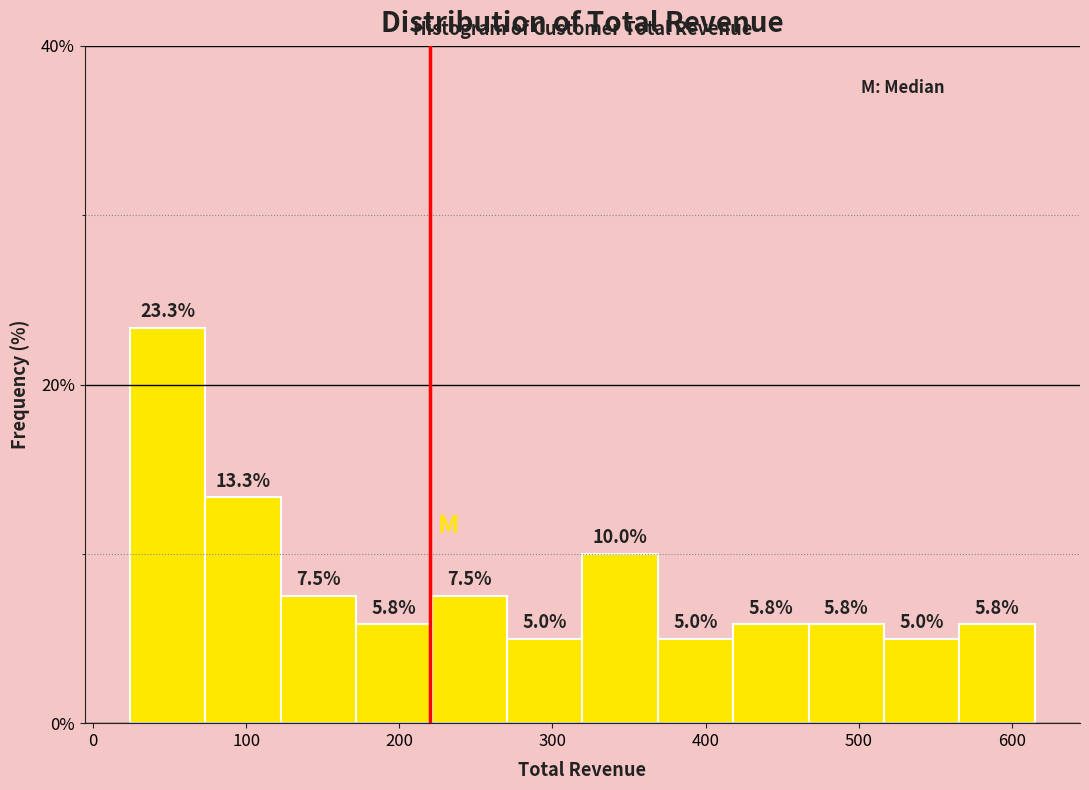

Which range on the x-axis has the tallest bar?

20 to 70